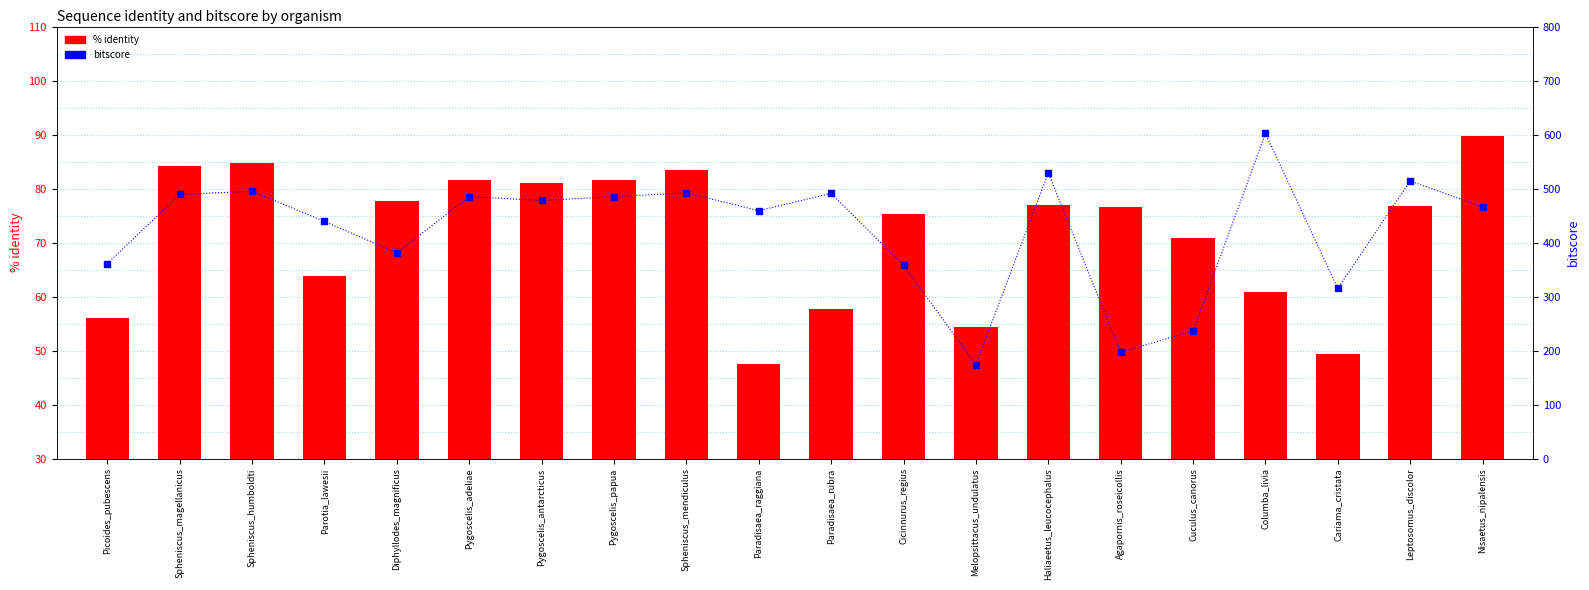

Which series contains the lowest Y value?

% identity